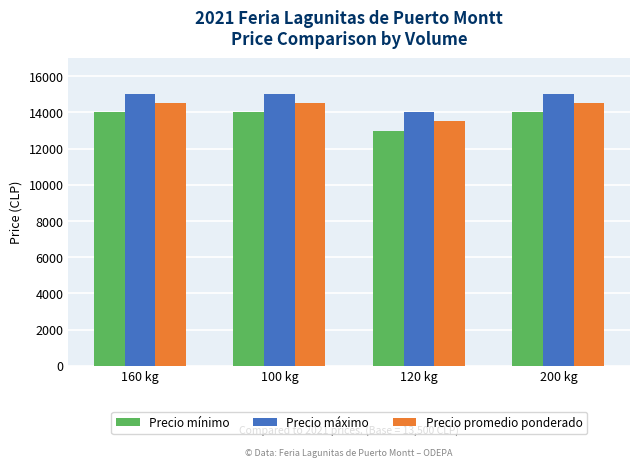

What position from the right is 160 kg?

4